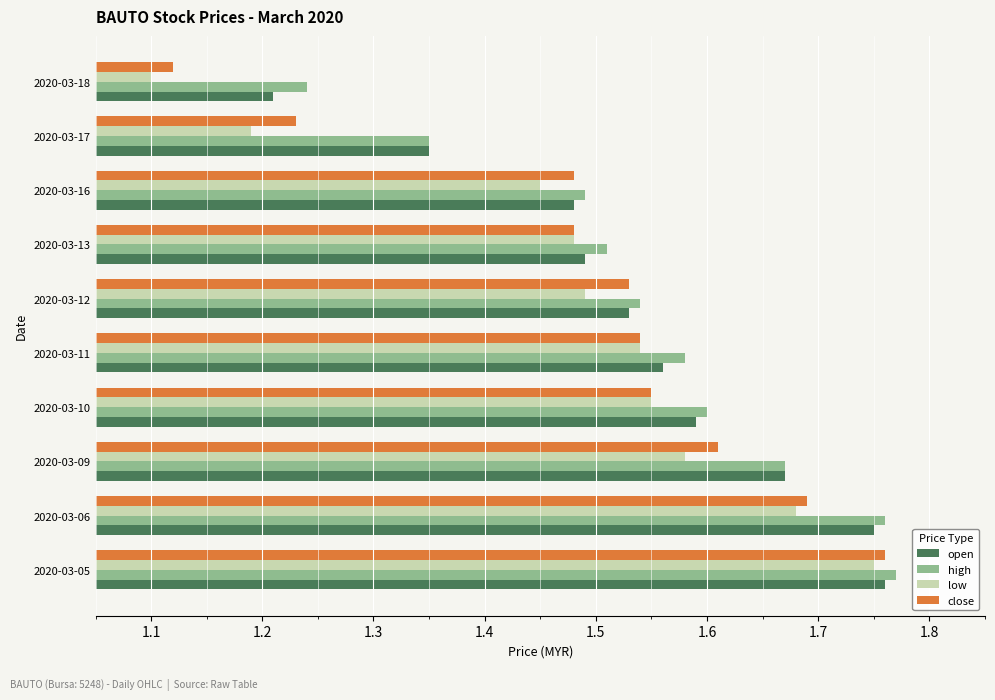

List the series in order of their overall mean, highest first.

high, open, close, low